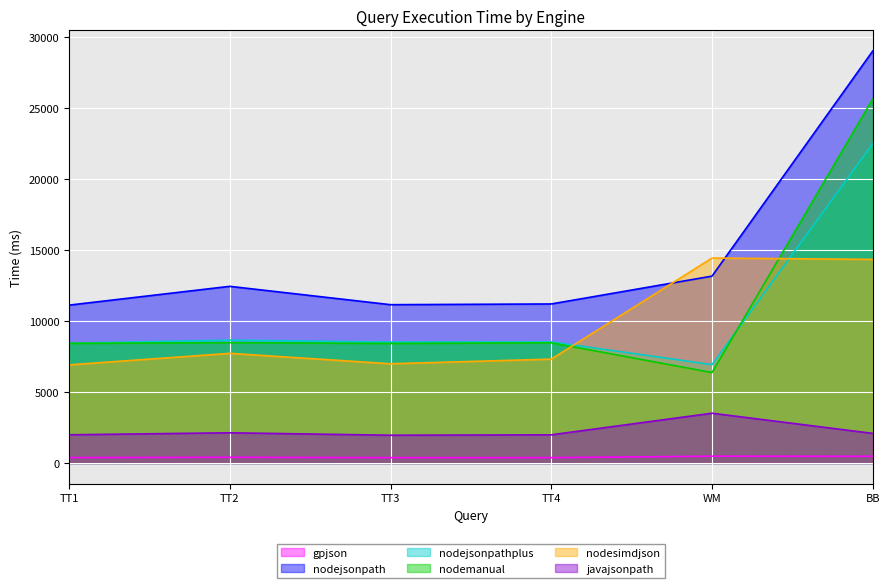

Which series has the largest total across all categories?

nodejsonpath